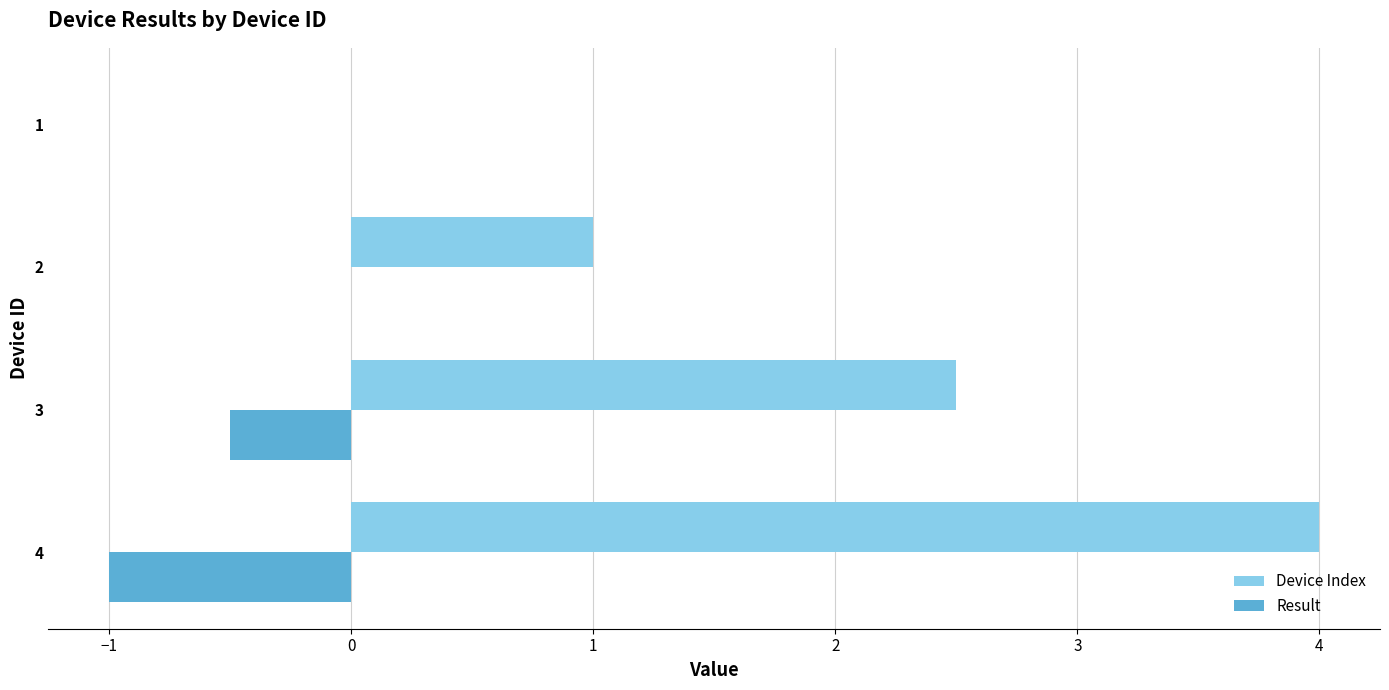

What are all the series names shown in the legend?

Device Index, Result